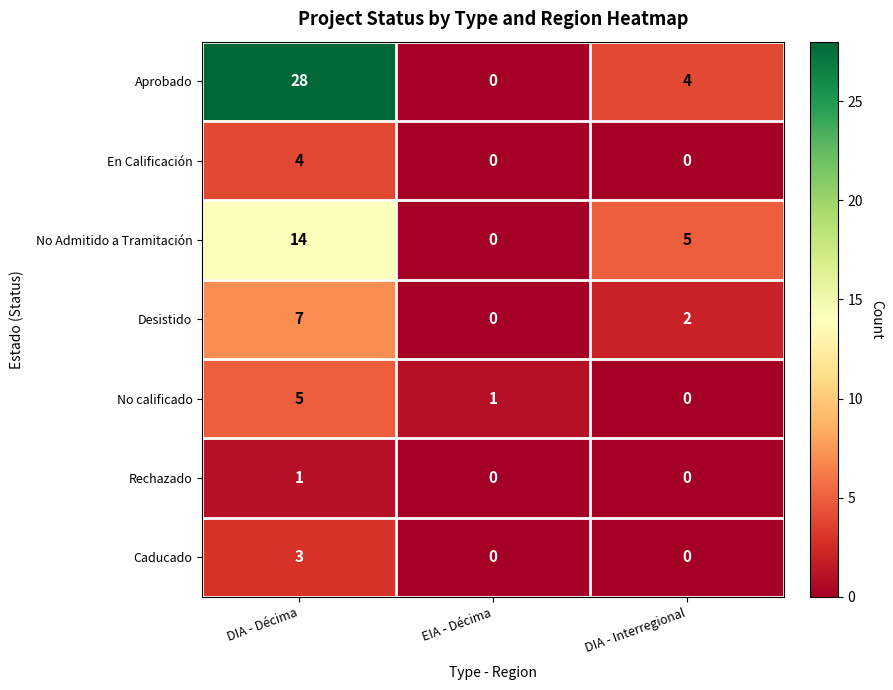

Reading left to right, list all the values displayed in this chart.

Aprobado: 28	0	4
En Calificación: 4	0	0
No Admitido a Tramitación: 14	0	5
Desistido: 7	0	2
No calificado: 5	1	0
Rechazado: 1	0	0
Caducado: 3	0	0